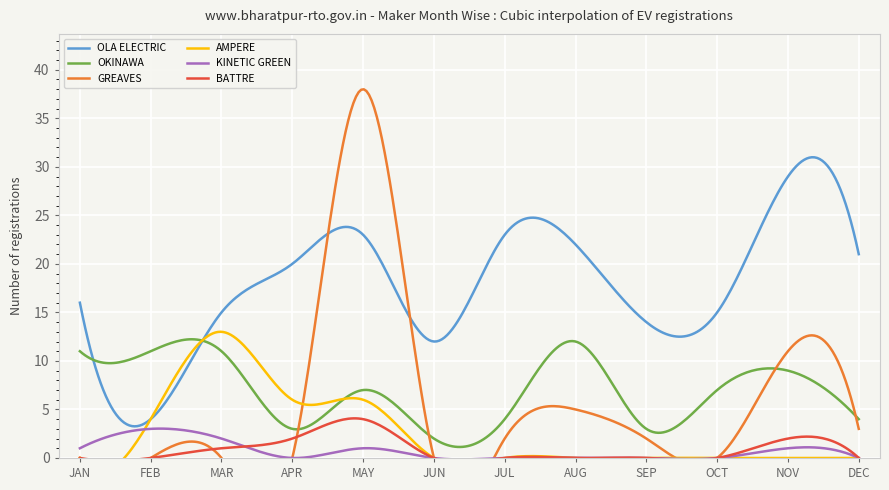

What is the difference between the second highest and minimum values in the GREAVES series?

11